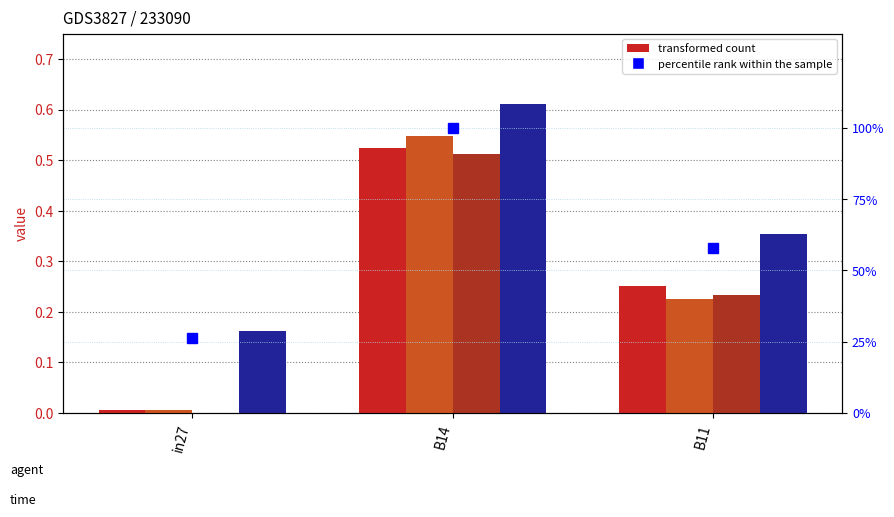

At which category is the sum across all series the highest?

B14